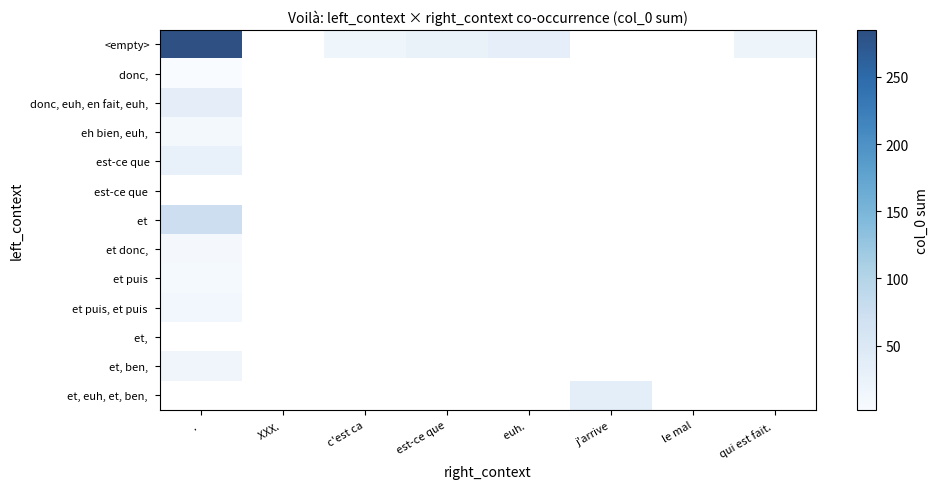

Which label corresponds to the smallest value in the chart?

. 